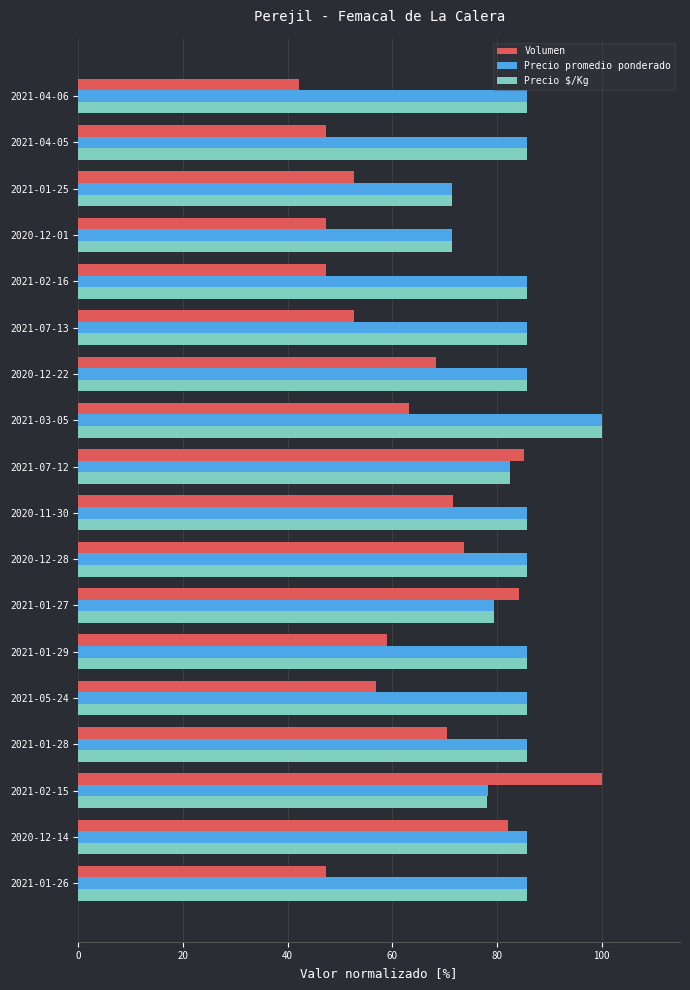

What is the difference between the maximum and minimum values in the Precio $/Kg series?

28.6